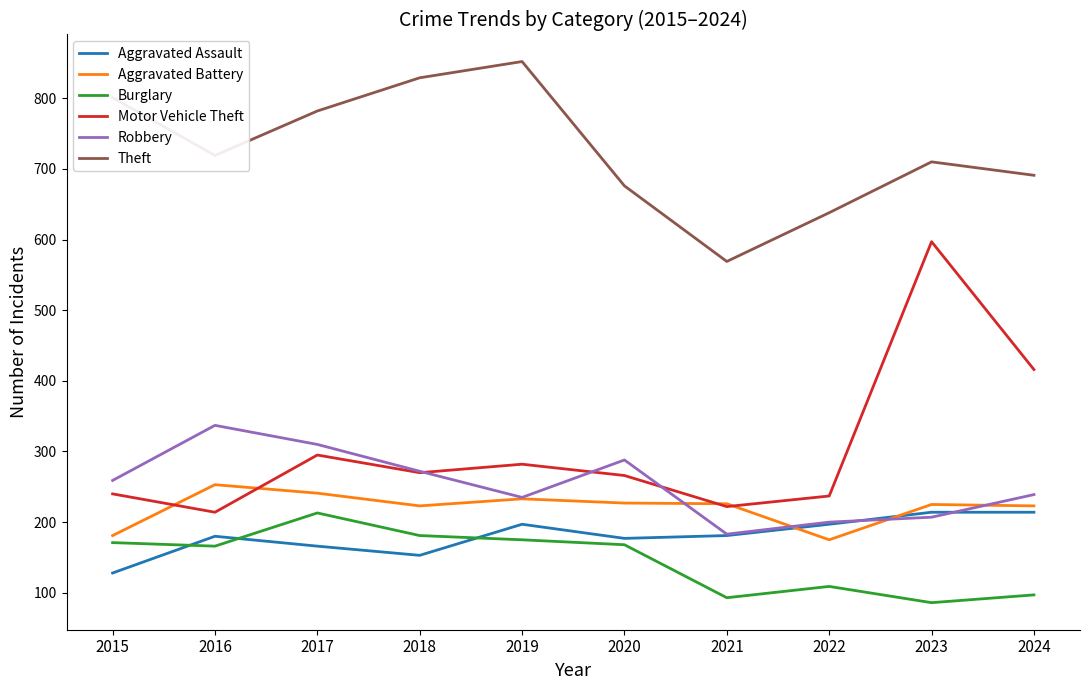

Is the value of Theft at 2022 greater than the value of Robbery at 2018?

Yes